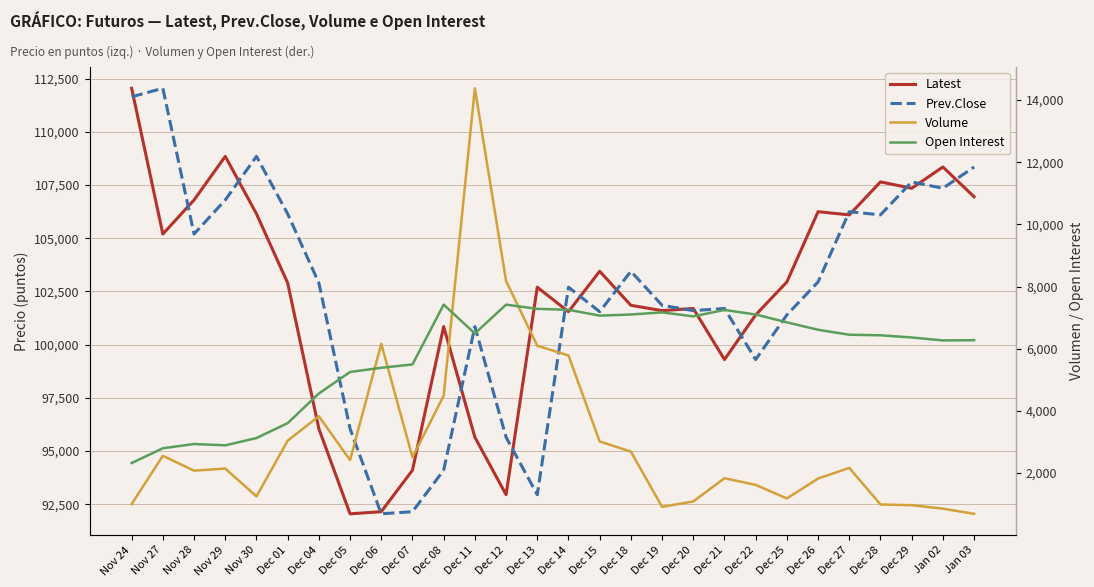

What is the total value across all series at Dec 20?

211433